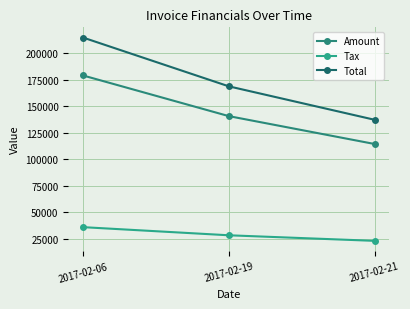

Where is Amount nearest to the value 146622?

2017-02-19